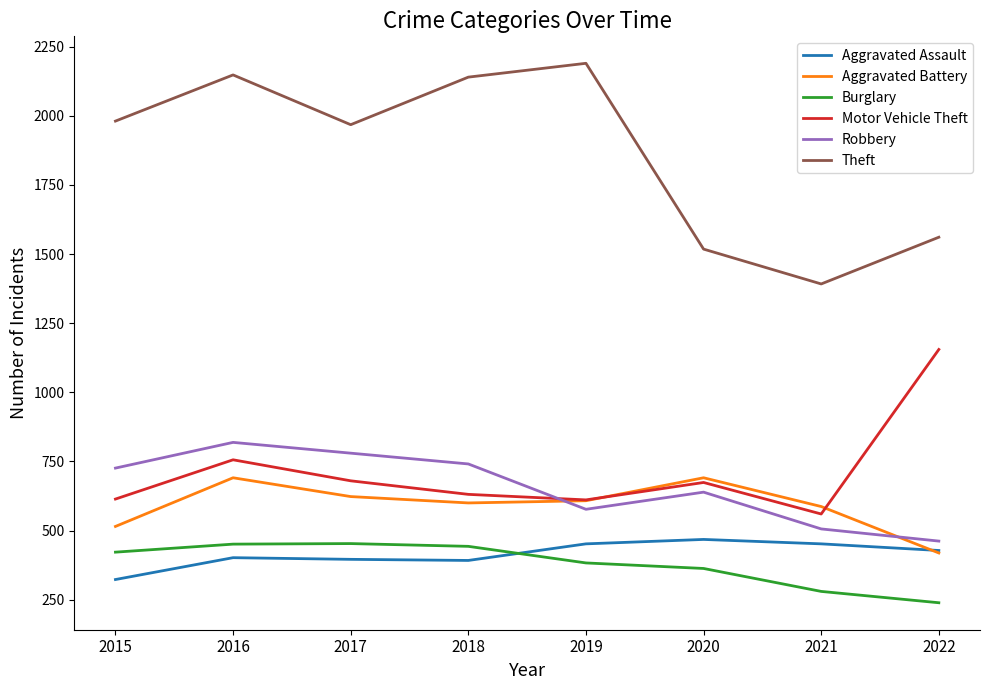

What is the maximum value shown in the chart?

2190